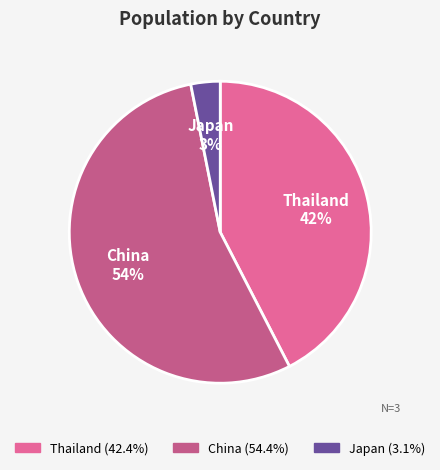

What is the smallest slice in the pie chart?

Japan